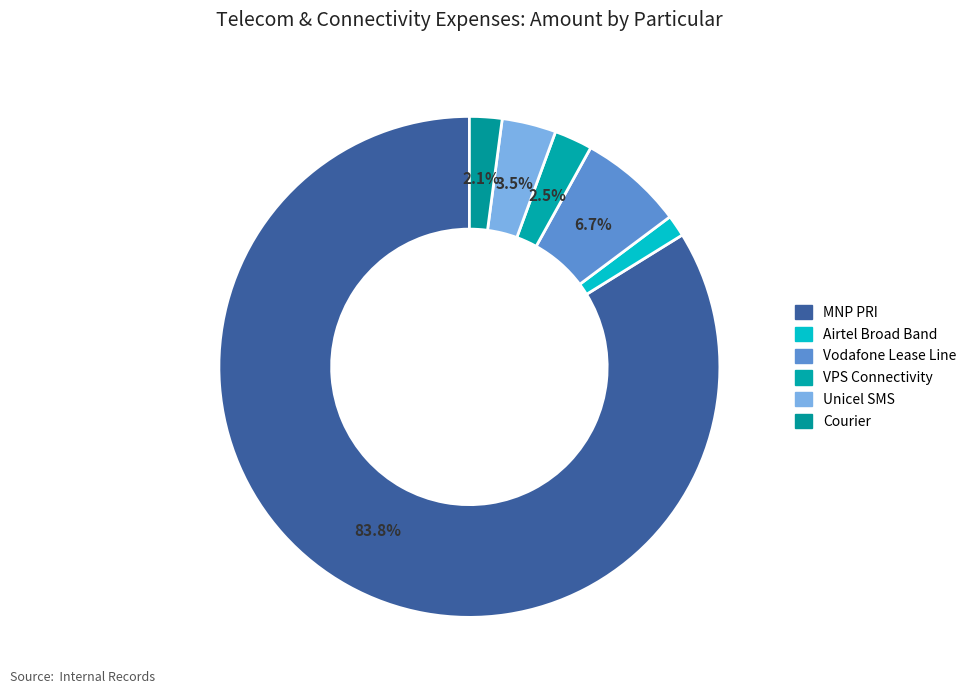

Rank the categories by value from lowest to highest.

Airtel Broad Band, Courier, VPS Connectivity, Unicel SMS, Vodafone Lease Line, MNP PRI